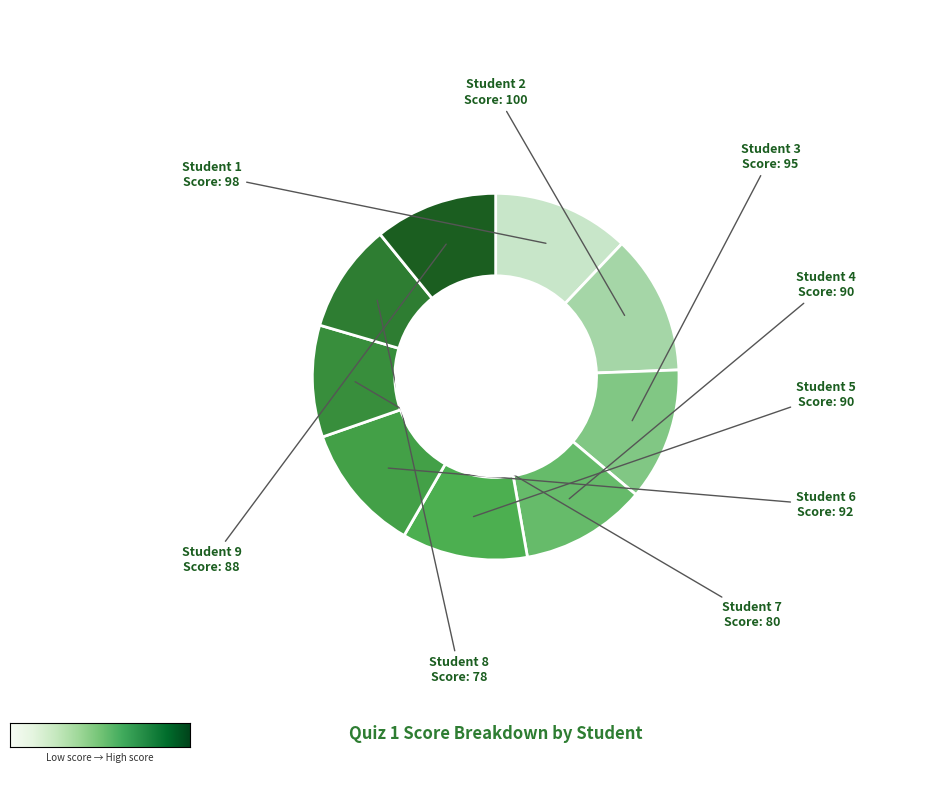

Count the number of slices in the pie.

9